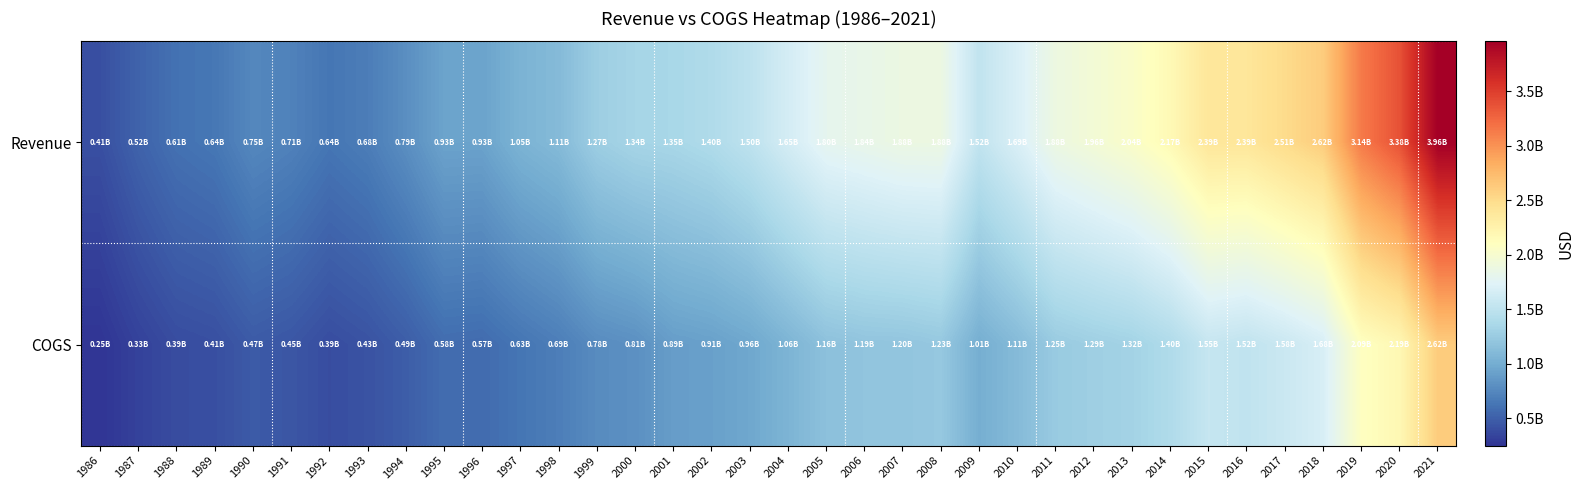

What is the spread (max minus min) of values at 2013?

724797000